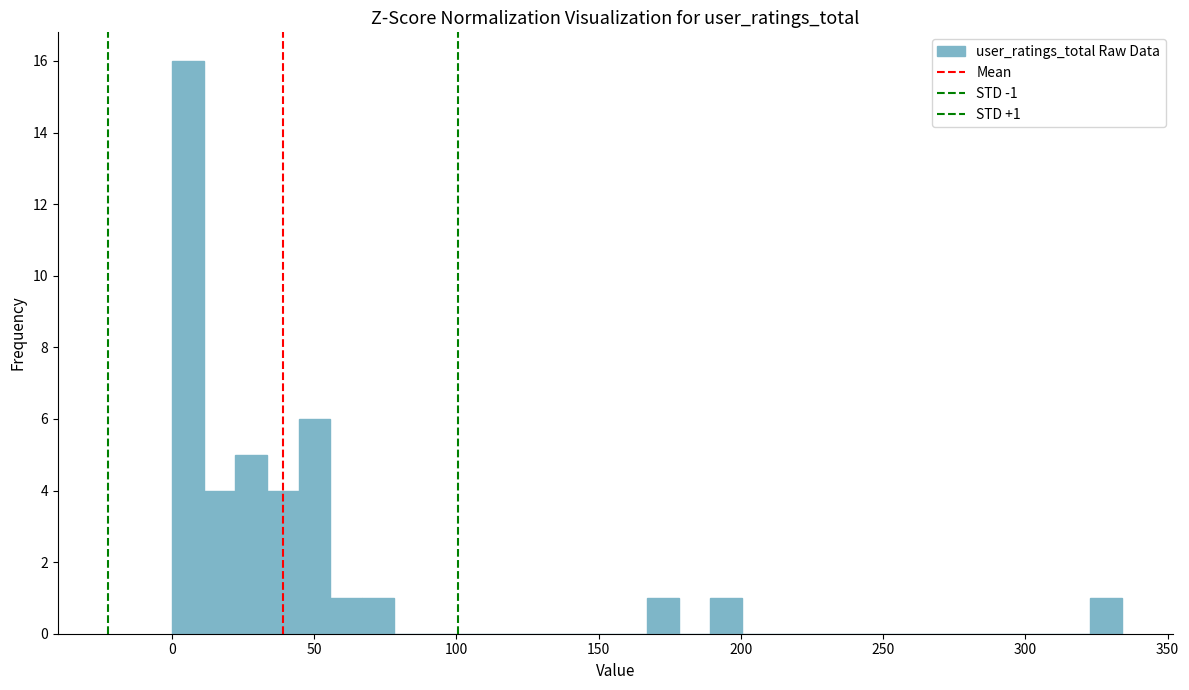

Around what value on the x-axis is the tallest bar? Give the approximate position of its centre, as read against the axis.

5